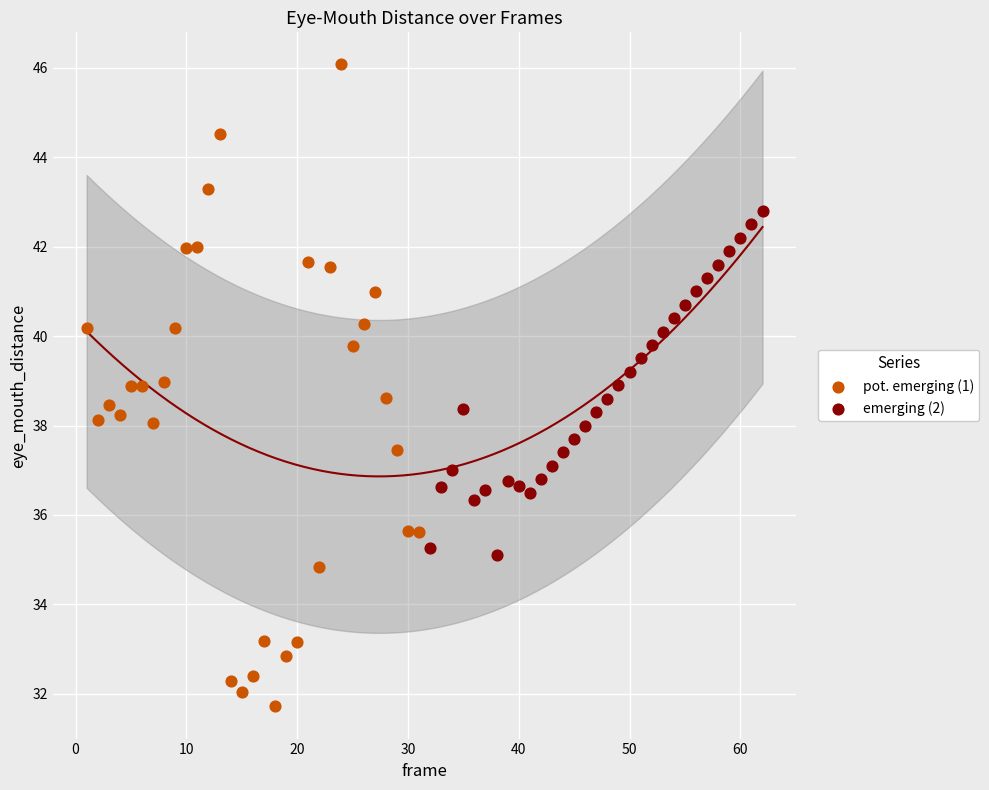

Which series contains the lowest Y value?

pot. emerging (1)